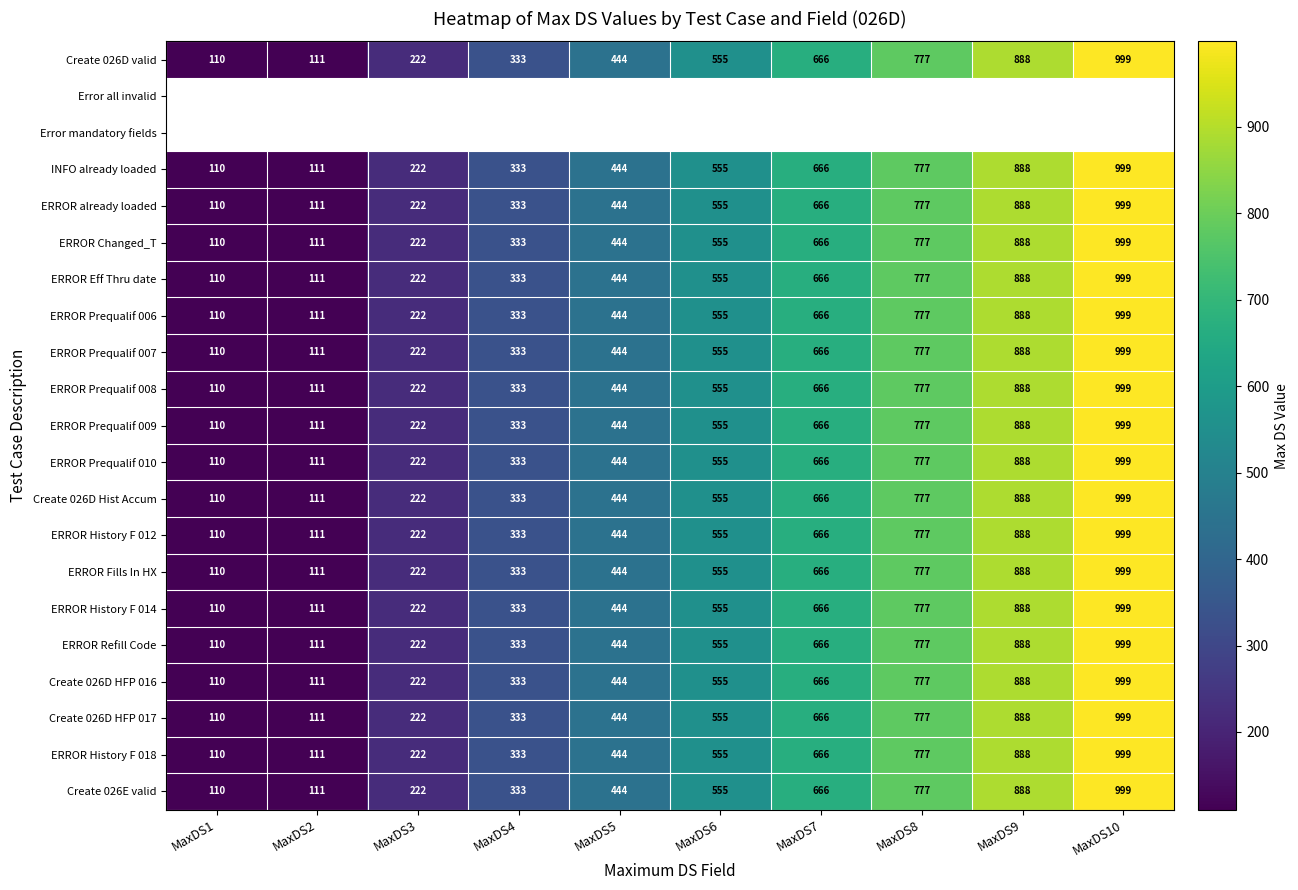

What is the sum of all ERROR Prequalif 006 values?

5105